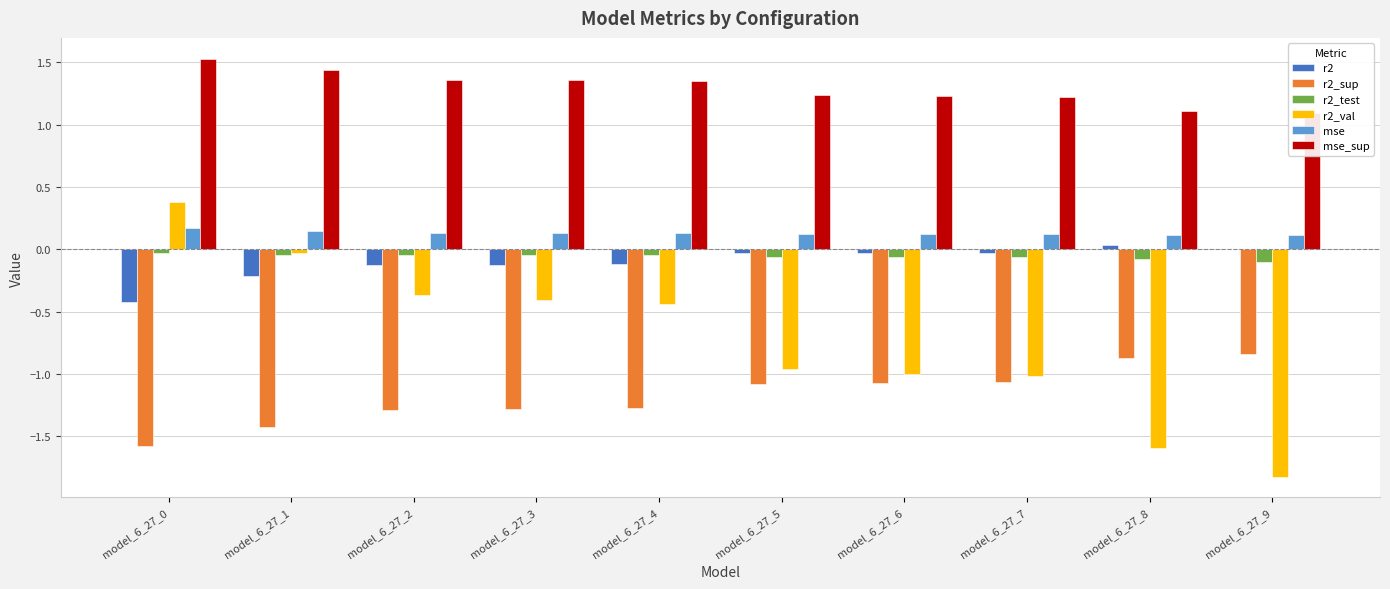

Reading left to right, transcribe all the data shown in this chart.

r2: model_6_27_0=-0.4	model_6_27_1=-0.2	model_6_27_2=-0.1	model_6_27_3=-0.1	model_6_27_4=-0.1	model_6_27_5=-0.0	model_6_27_6=-0.0	model_6_27_7=-0.0	model_6_27_8=0.0	model_6_27_9=0.0
r2_sup: model_6_27_0=-1.6	model_6_27_1=-1.4	model_6_27_2=-1.3	model_6_27_3=-1.3	model_6_27_4=-1.3	model_6_27_5=-1.1	model_6_27_6=-1.1	model_6_27_7=-1.1	model_6_27_8=-0.9	model_6_27_9=-0.8
r2_test: model_6_27_0=-0.0	model_6_27_1=-0.0	model_6_27_2=-0.0	model_6_27_3=-0.0	model_6_27_4=-0.0	model_6_27_5=-0.1	model_6_27_6=-0.1	model_6_27_7=-0.1	model_6_27_8=-0.1	model_6_27_9=-0.1
r2_val: model_6_27_0=0.4	model_6_27_1=-0.0	model_6_27_2=-0.4	model_6_27_3=-0.4	model_6_27_4=-0.4	model_6_27_5=-1.0	model_6_27_6=-1.0	model_6_27_7=-1.0	model_6_27_8=-1.6	model_6_27_9=-1.8
mse: model_6_27_0=0.2	model_6_27_1=0.1	model_6_27_2=0.1	model_6_27_3=0.1	model_6_27_4=0.1	model_6_27_5=0.1	model_6_27_6=0.1	model_6_27_7=0.1	model_6_27_8=0.1	model_6_27_9=0.1
mse_sup: model_6_27_0=1.5	model_6_27_1=1.4	model_6_27_2=1.4	model_6_27_3=1.4	model_6_27_4=1.3	model_6_27_5=1.2	model_6_27_6=1.2	model_6_27_7=1.2	model_6_27_8=1.1	model_6_27_9=1.1